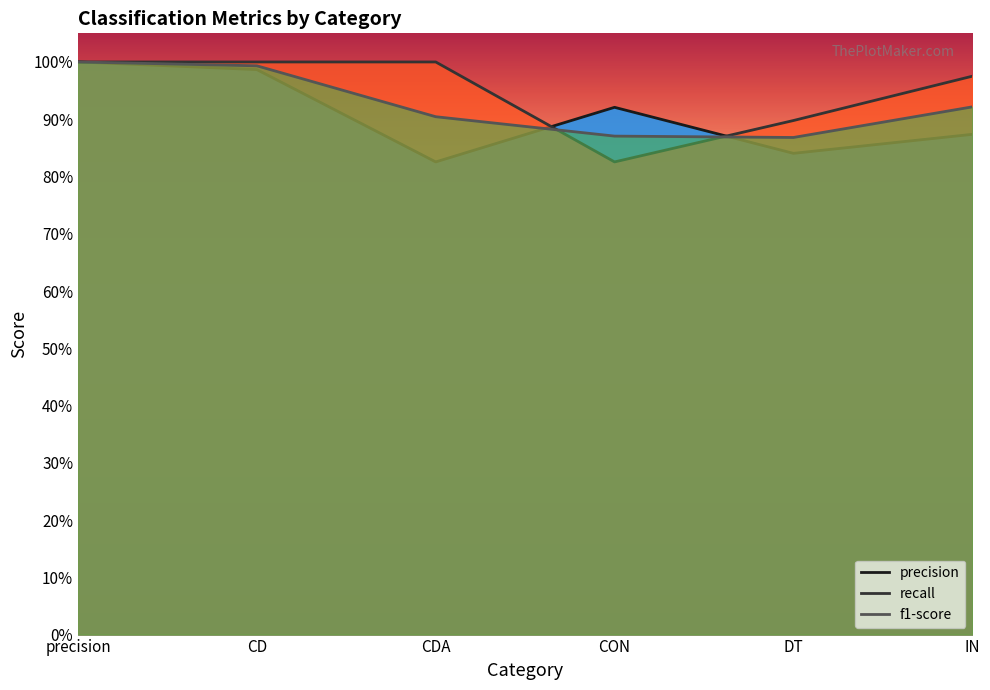

What is the total value across all series at CD?

3.0